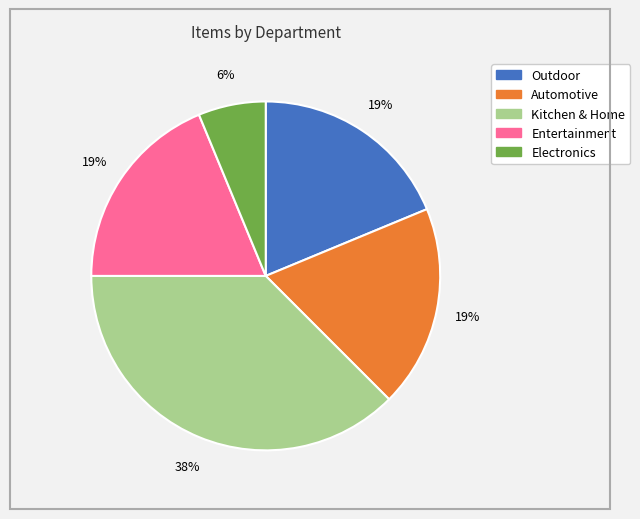

Is it true that Automotive is 12% of the pie?

False